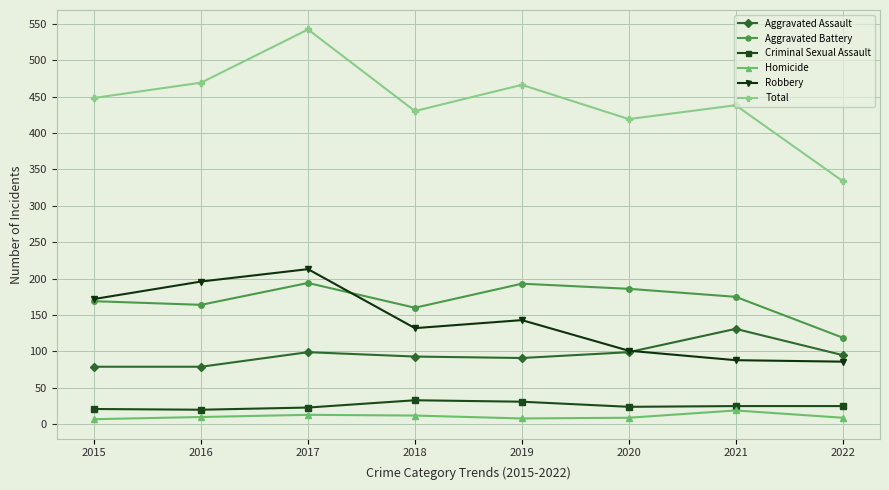

True or false: Homicide has a value of 9 at 2020.

True